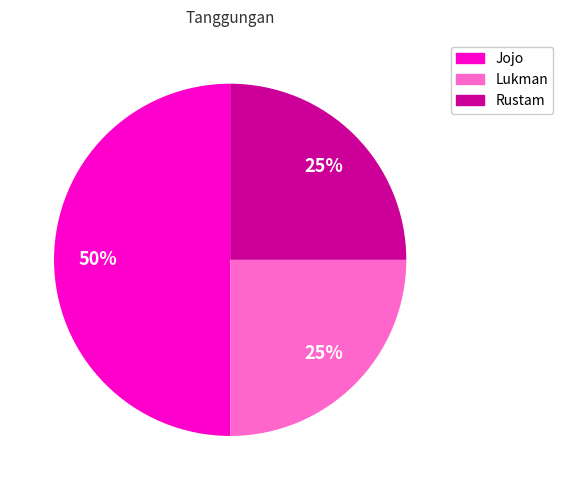

Which slice is the largest?

Jojo